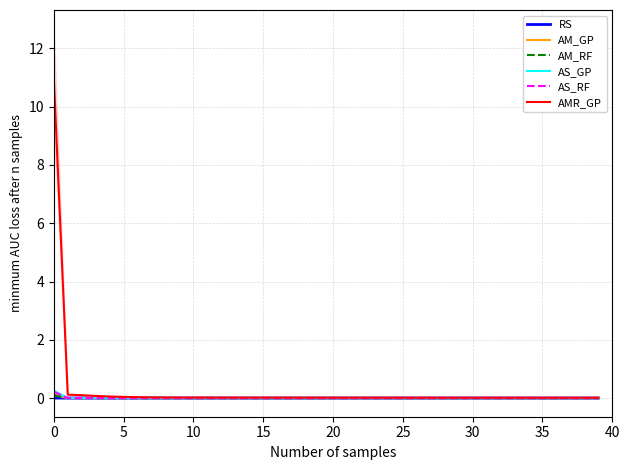

Does the chart display data point markers on the line(s)?

No